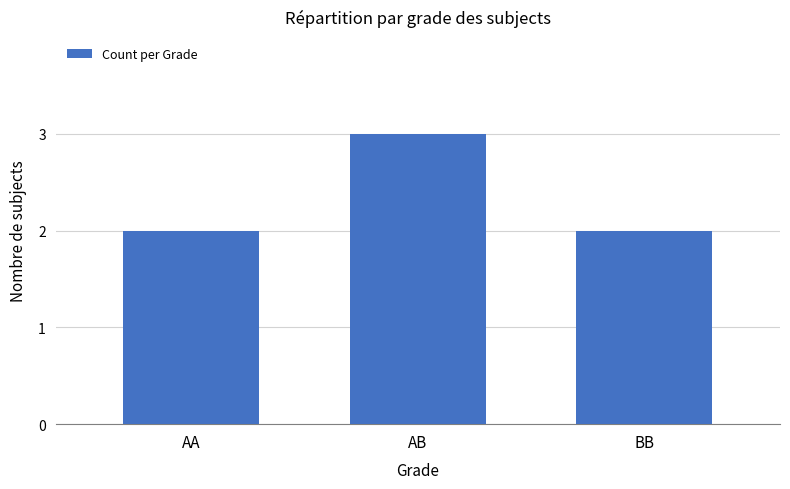

Reading right to left, what are all the values shown in this chart?

BB=2	AB=3	AA=2